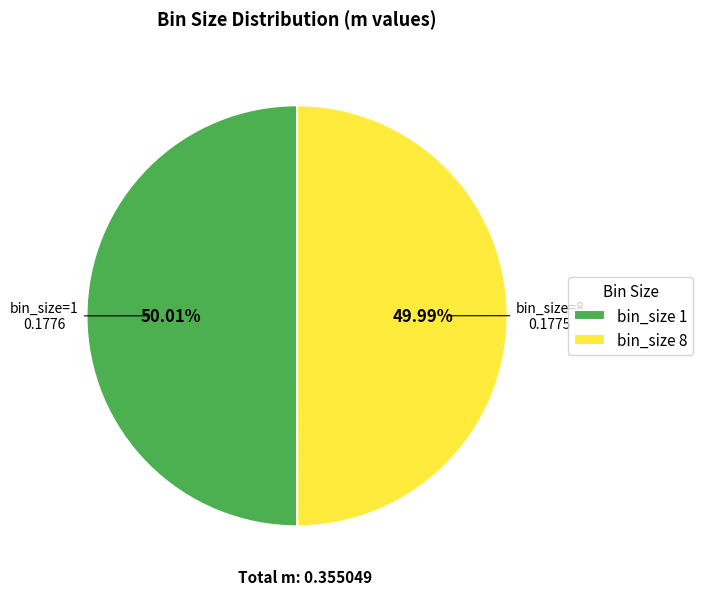

Is there any slice that represents more than half of the pie?

Yes